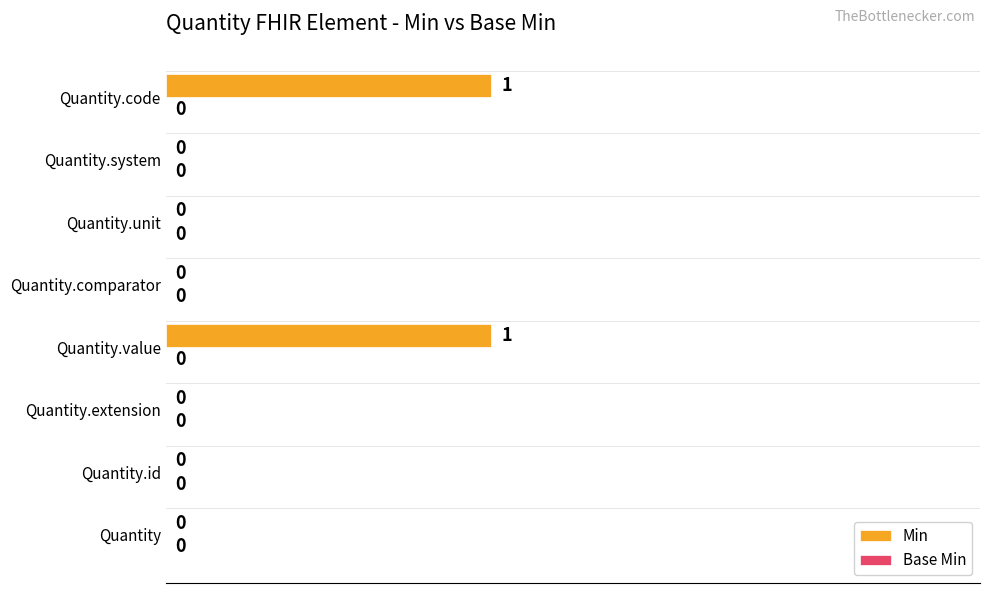

What is the change in value from Quantity.id to Quantity.code?

+1